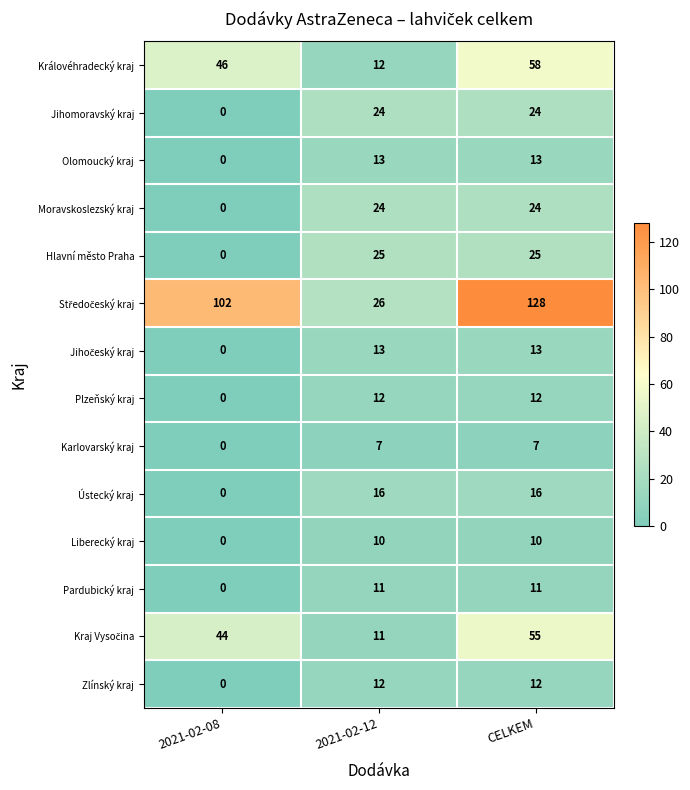

At how many categories does at least one series exceed 76?

2